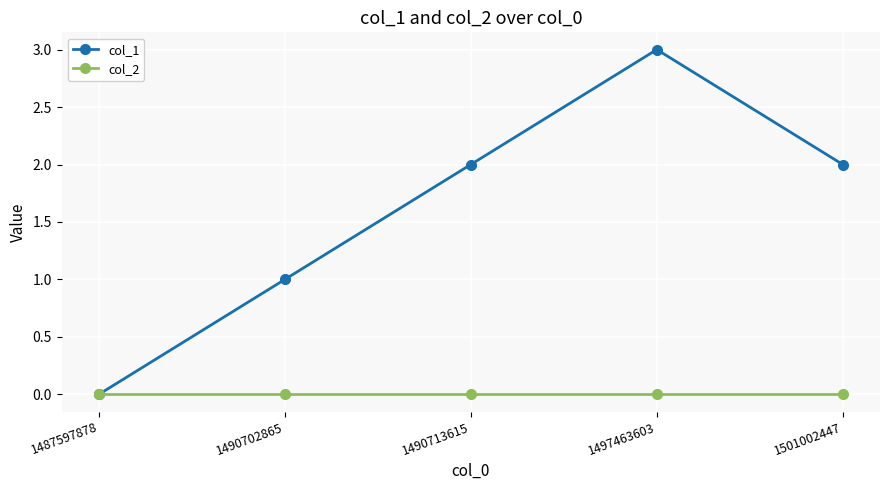

Is it true that col_2 equals 0 at 1497463603?

True